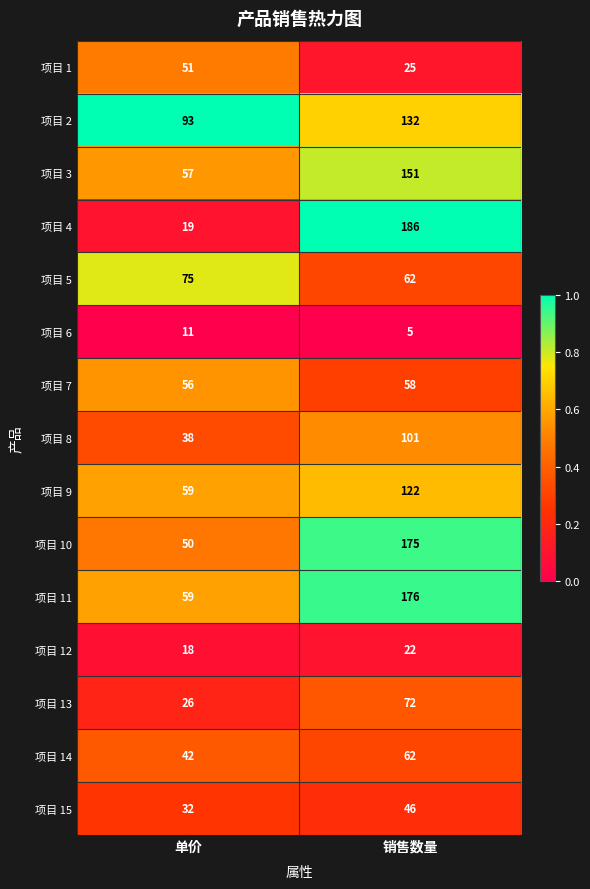

Which series has the largest total across all categories?

项目 11